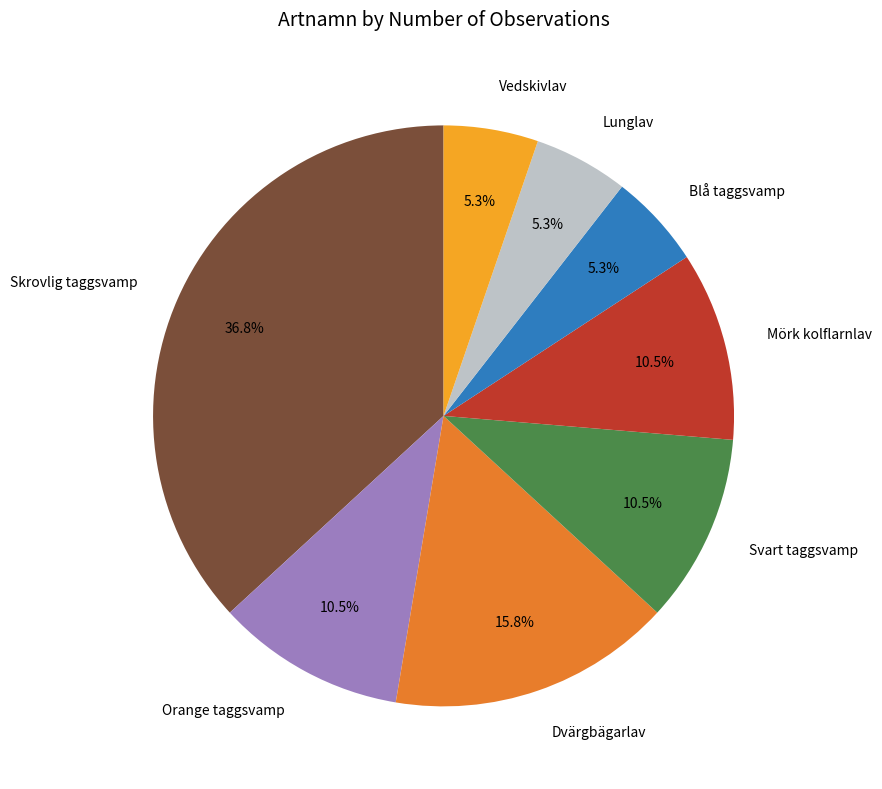

What is the largest slice in the pie chart?

Skrovlig taggsvamp